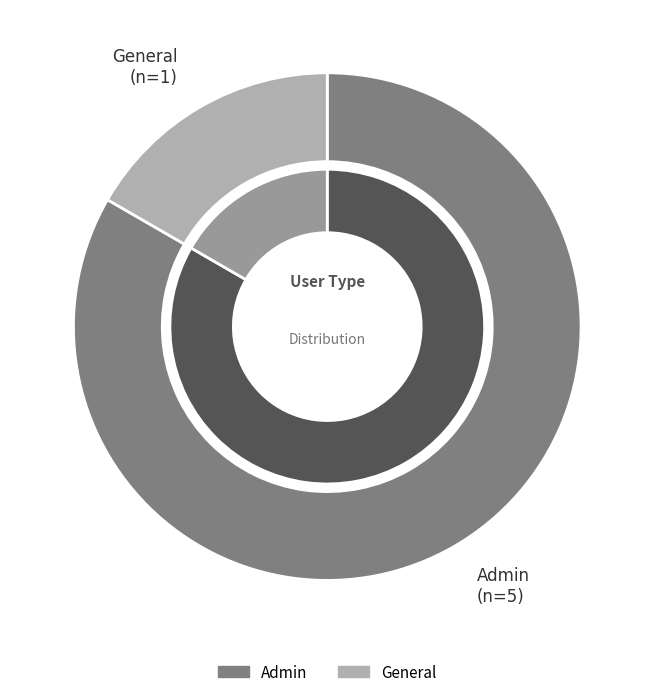

To the nearest percent, what portion does Admin represent?

83%